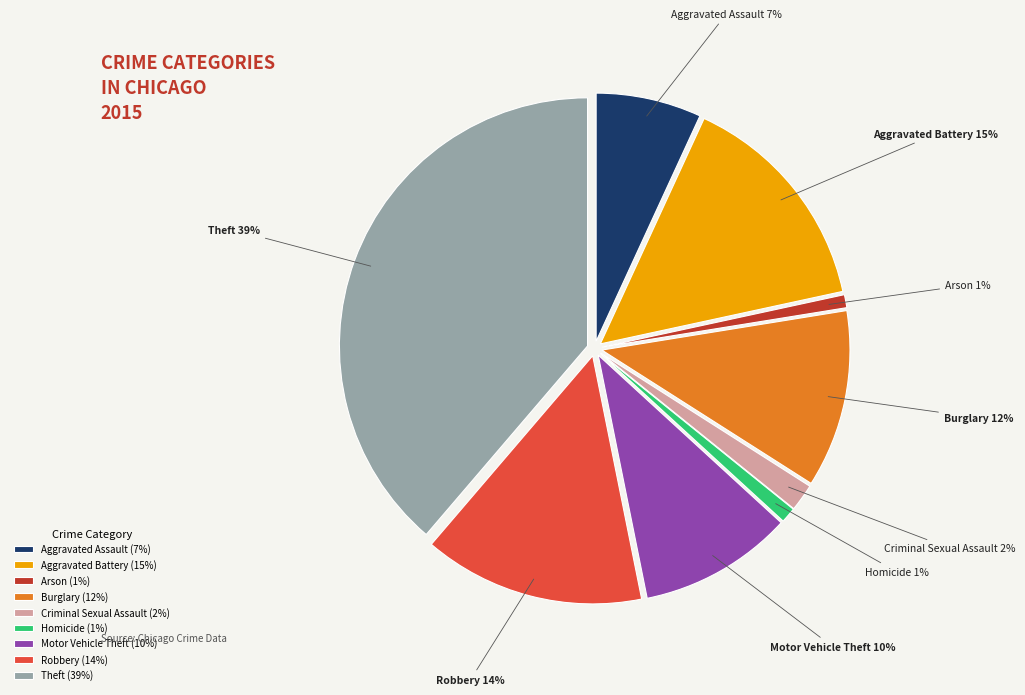

To the nearest percent, what portion does Motor Vehicle Theft represent?

10%